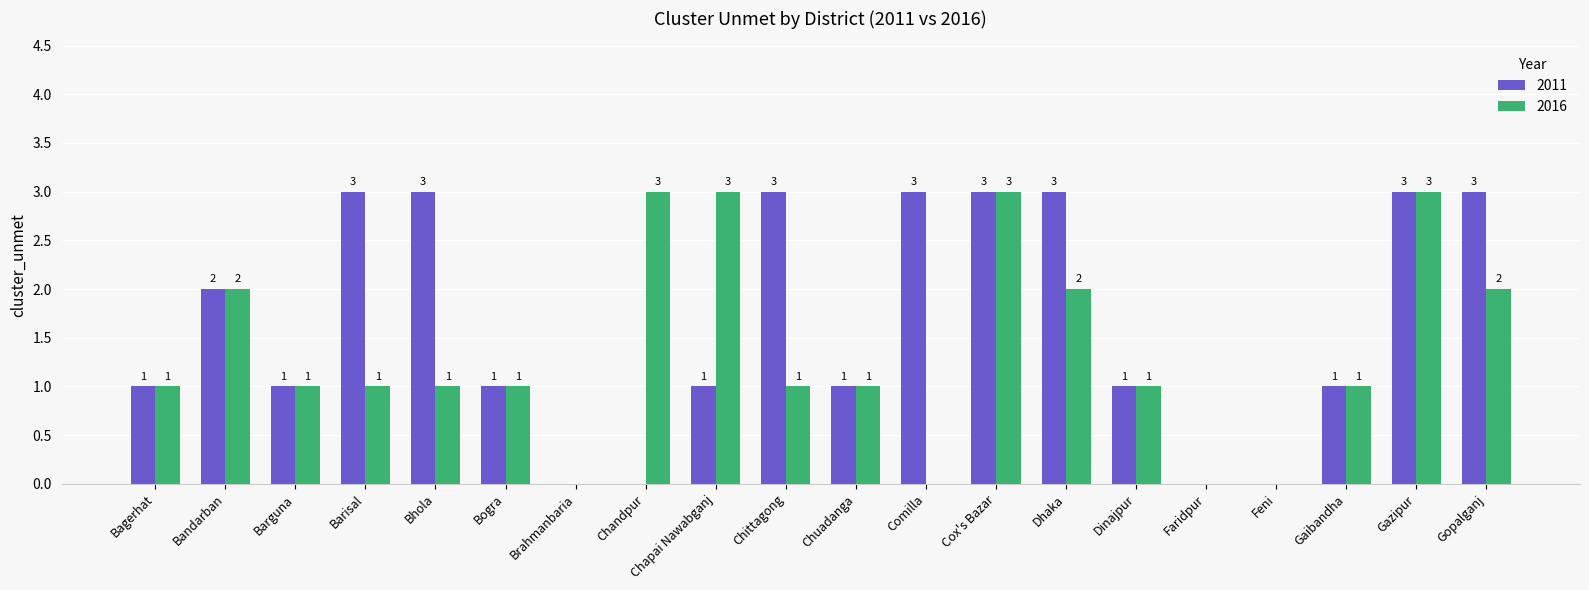

What is the average value of the 2011 series?

2